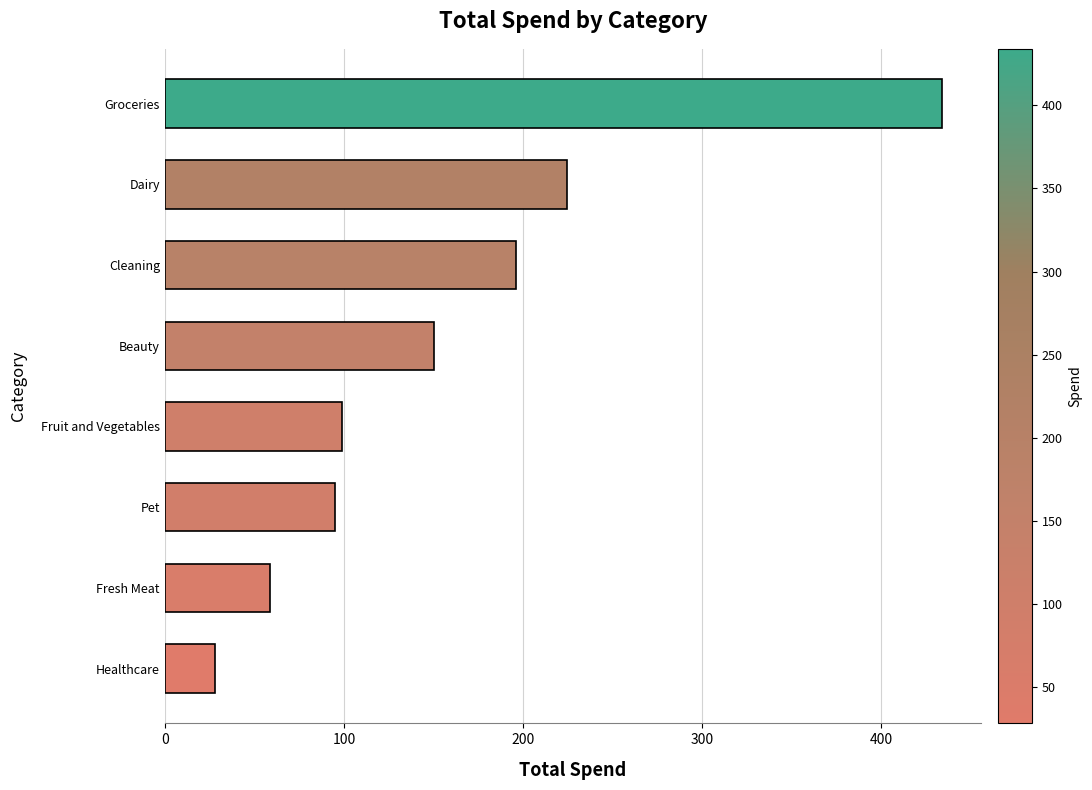

Reading bottom to top, what are all the values shown in this chart?

Healthcare=28.2	Fresh Meat=58.7	Pet=94.8	Fruit and Vegetables=99.1	Beauty=150.1	Cleaning=195.9	Dairy=224.7	Groceries=433.9